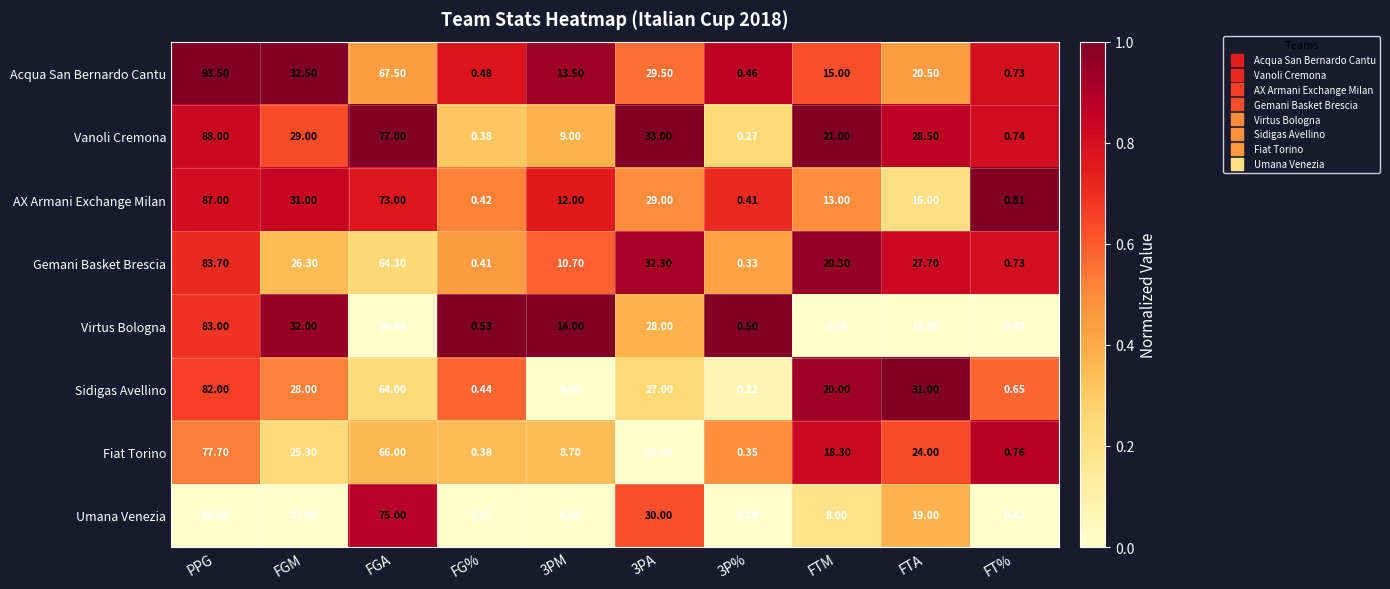

Rank the series by their maximum value, from lowest to highest.

Umana Venezia, Fiat Torino, Sidigas Avellino, Virtus Bologna, Gemani Basket Brescia, AX Armani Exchange Milan, Vanoli Cremona, Acqua San Bernardo Cantu